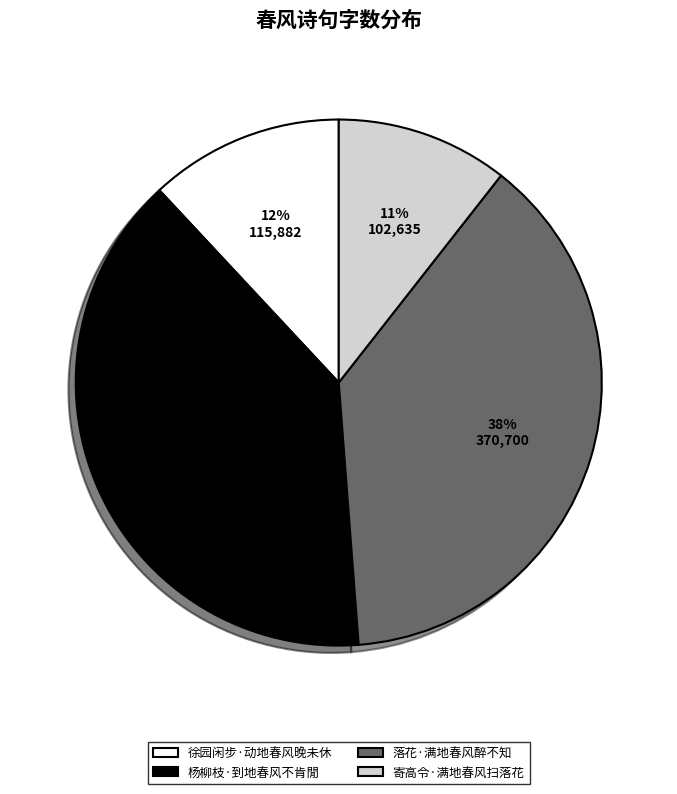

Is 杨柳枝·到地春风不肯閒 the majority of the pie?

No